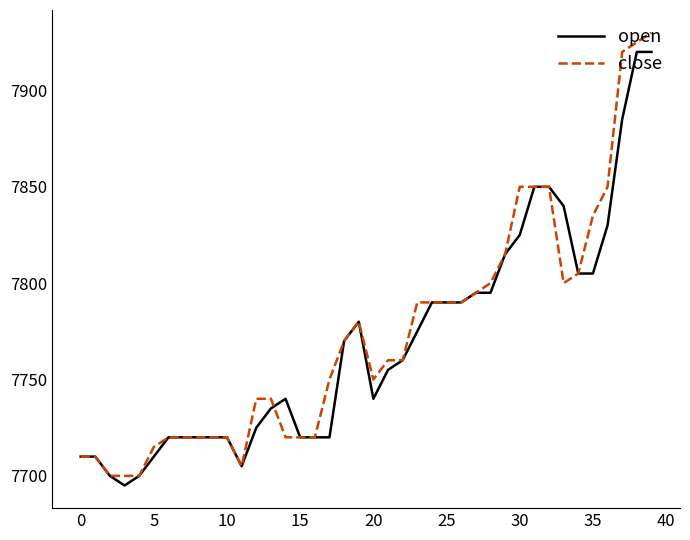

What is the minimum value shown in the chart?

7695